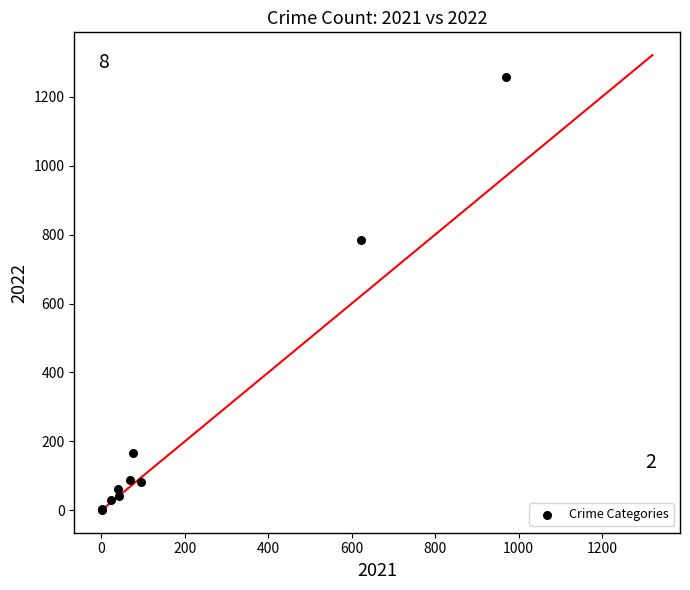

What Y value in the scatter plot is closest to 630?

784